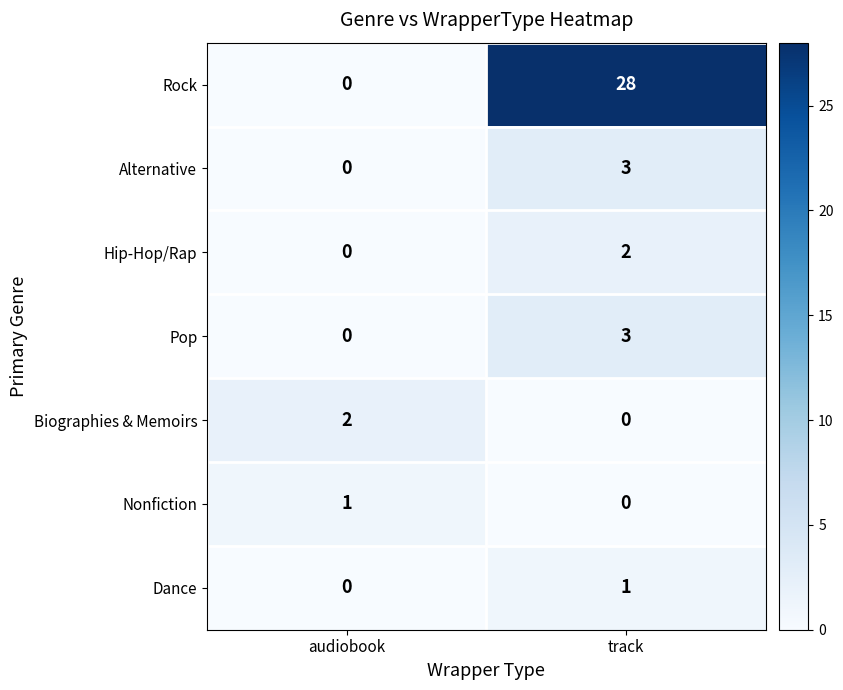

At which label does Hip-Hop/Rap reach its minimum?

audiobook